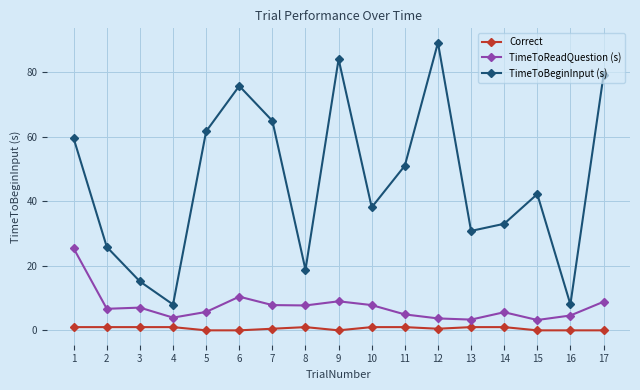

The TimeToBeginInput (s) series shows 39.8 at 9. True or false?

False